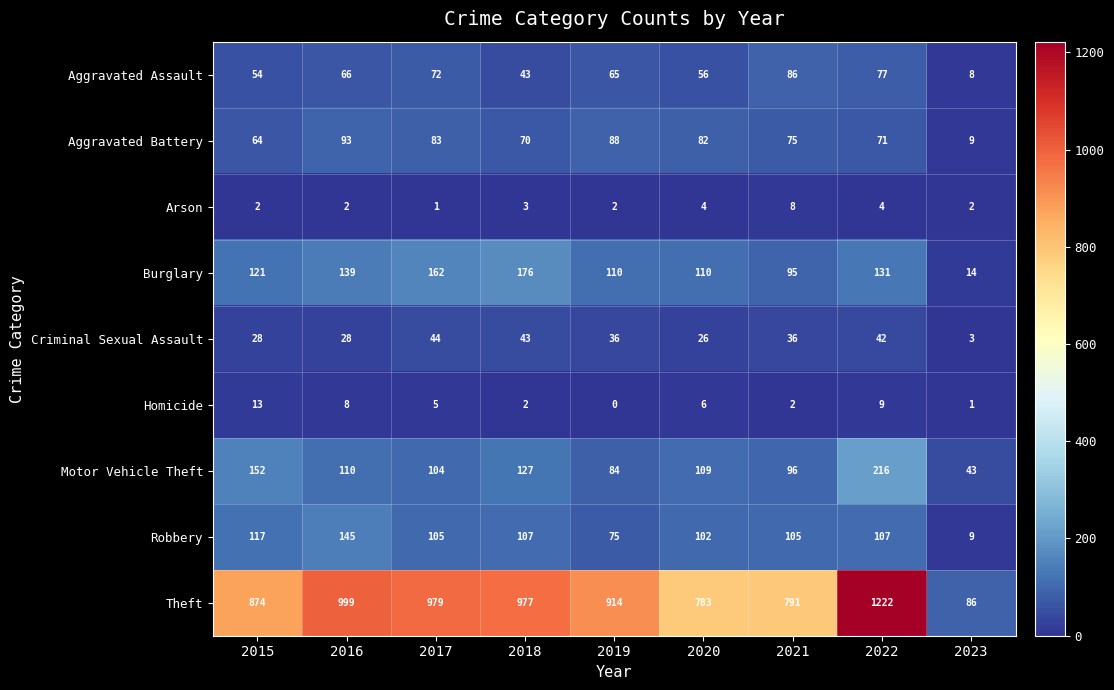

Which series has the largest range (max minus min)?

Theft